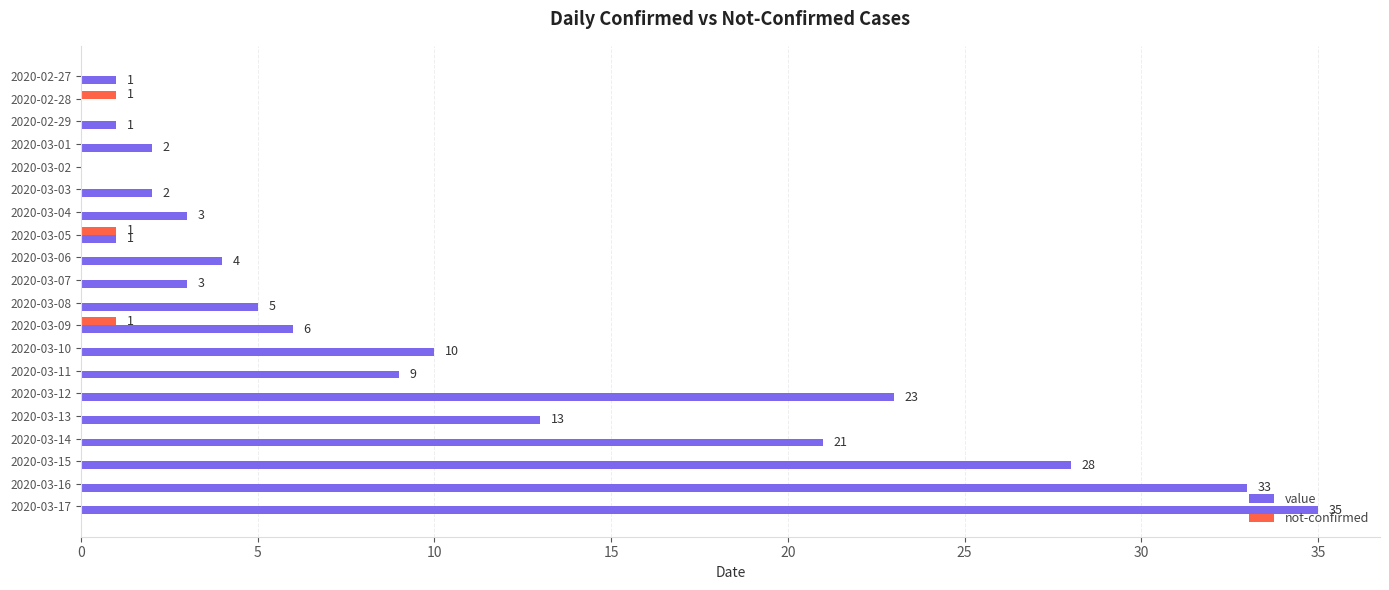

The not-confirmed series shows 1 at 2020-03-09. True or false?

True